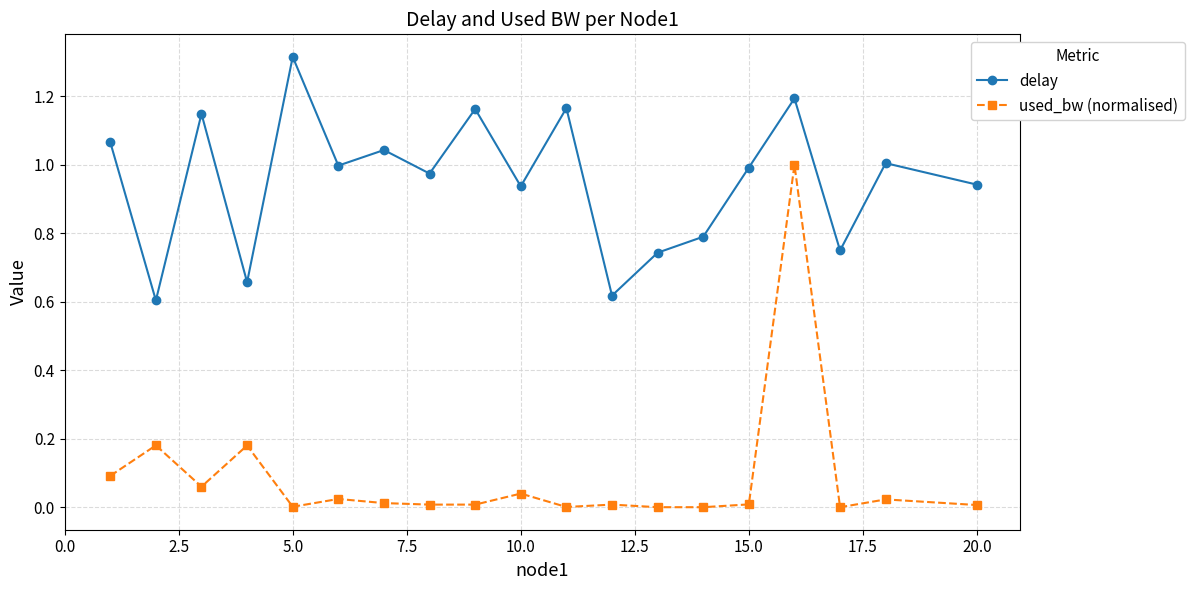

Which series has the largest total across all categories?

delay